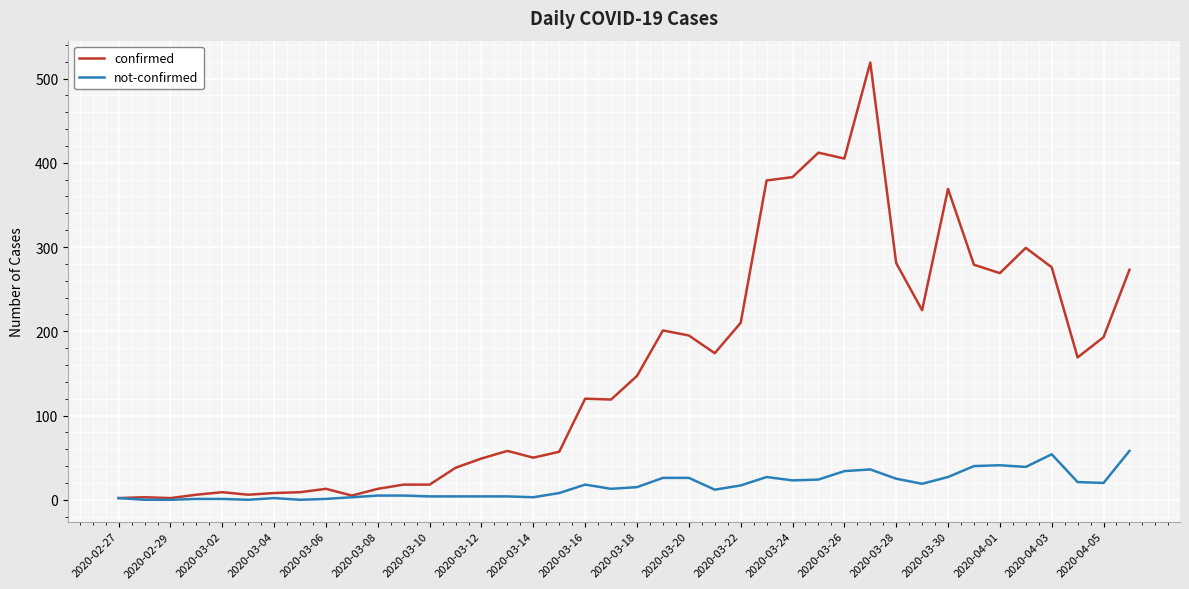

Rank the series by their average value, from lowest to highest.

not-confirmed, confirmed